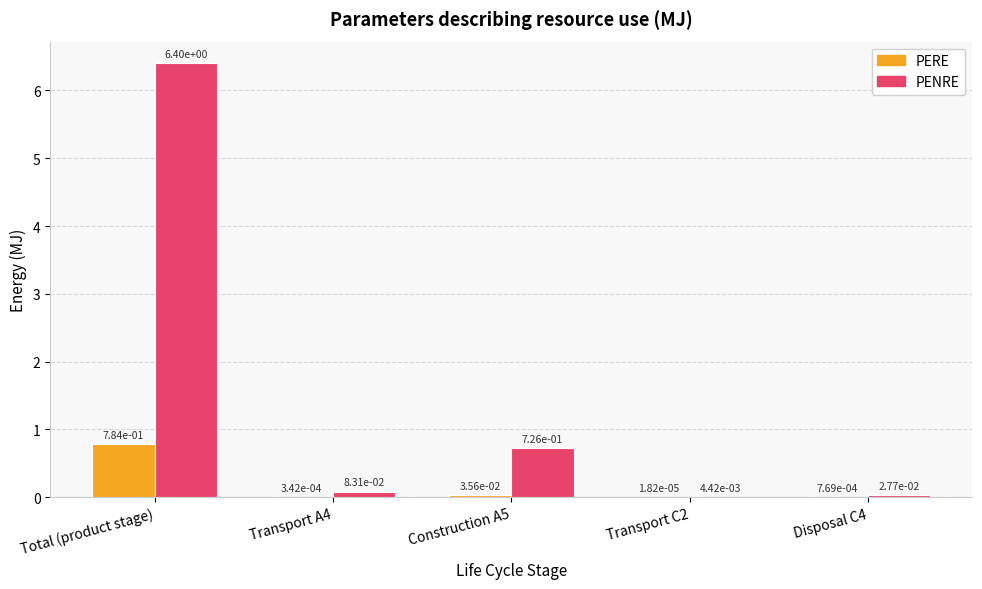

The PENRE series shows 3.3 at Total (product stage). True or false?

False